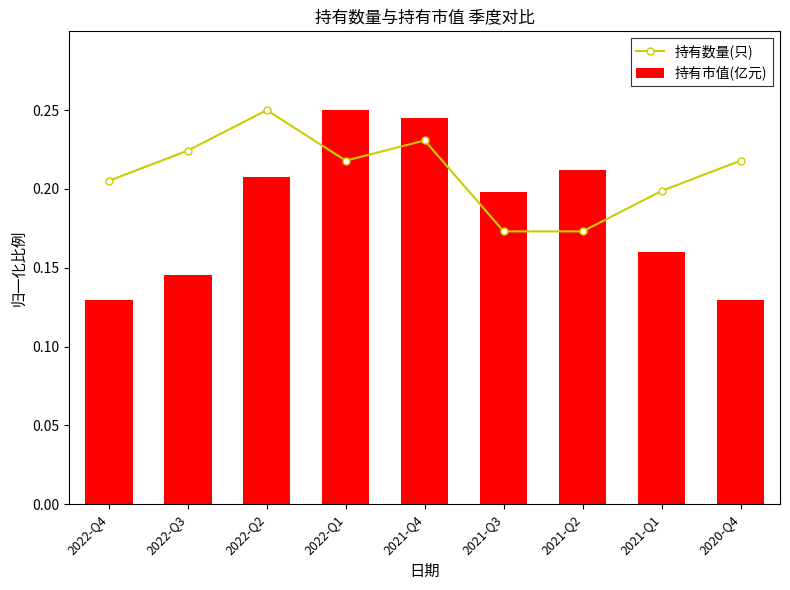

Where is 持有数量(只) nearest to the value 0?

2021-Q3